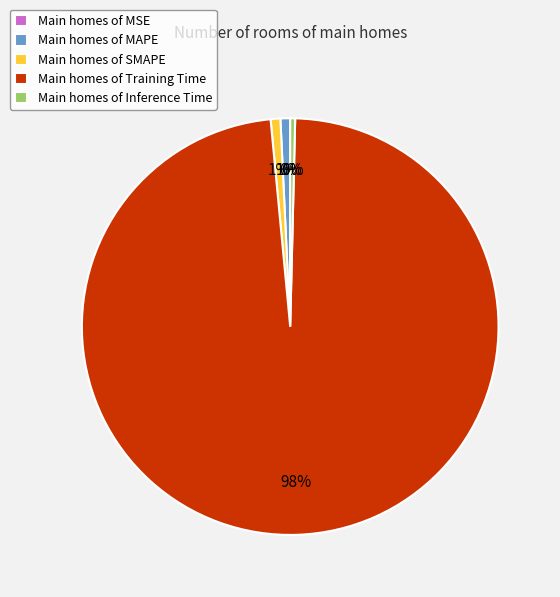

Do Main homes of Inference Time and Main homes of MAPE together represent more than half of the pie?

No